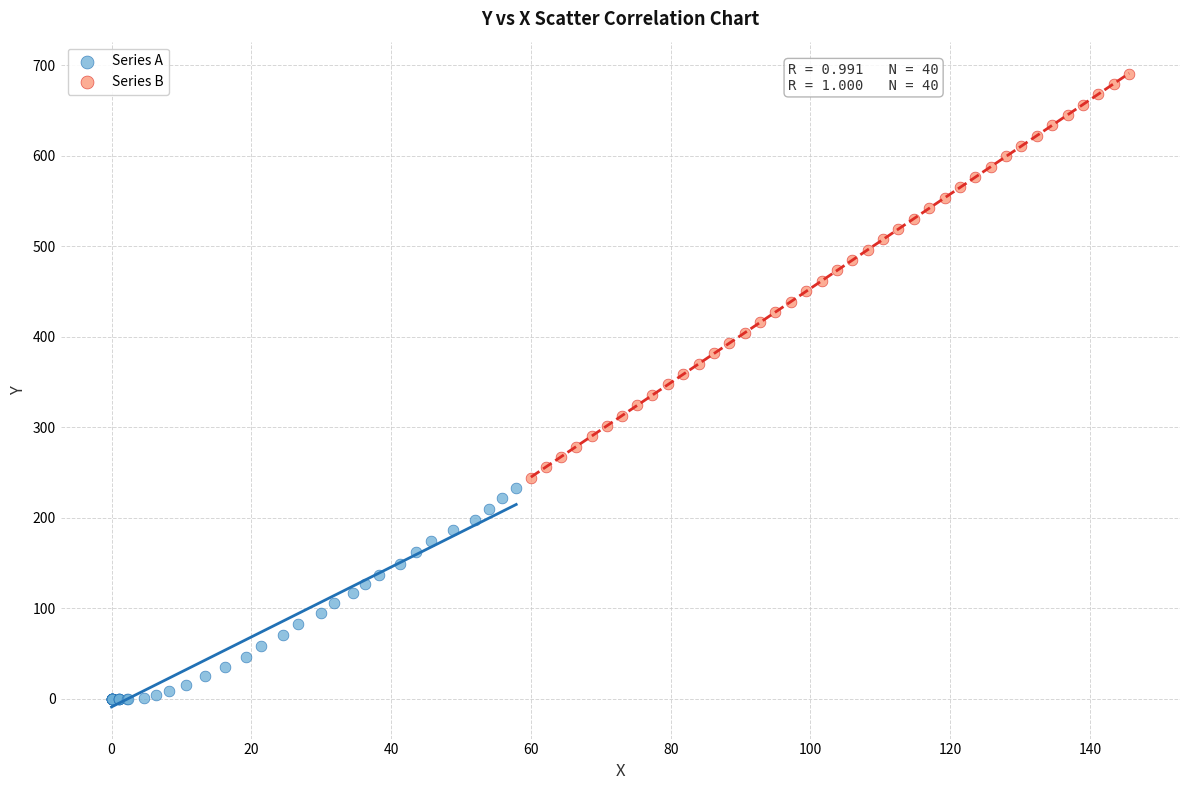

Which series has the largest Y range (max minus min)?

Series B